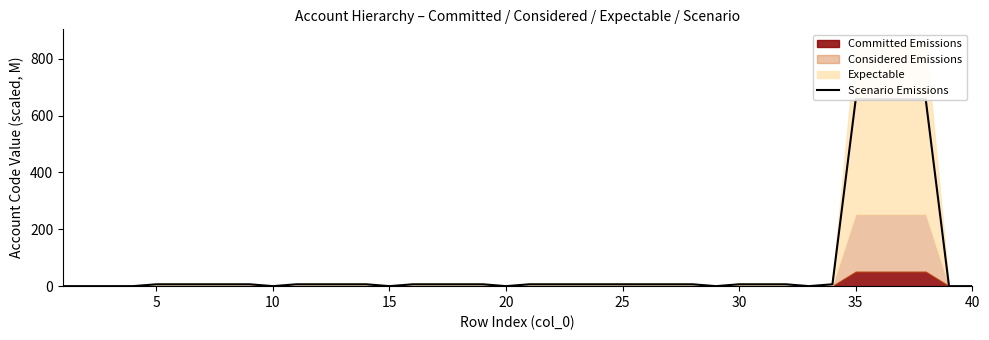

What is the change in value from 10 to 35?

+657.8